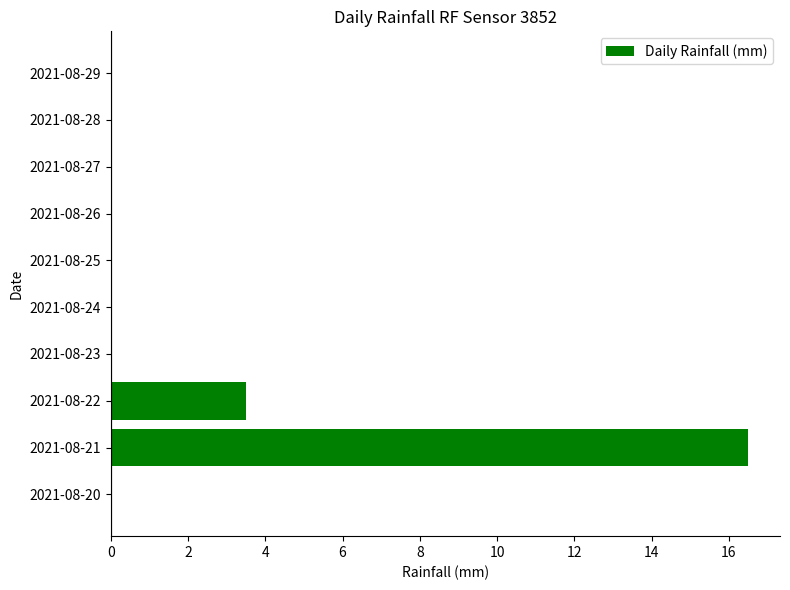

True or false: the data shows 7.6 at 2021-08-26.

False